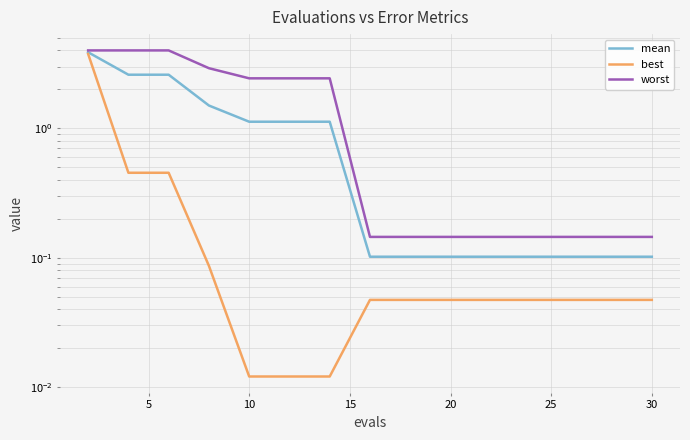

What are all the series names shown in the legend?

mean, best, worst